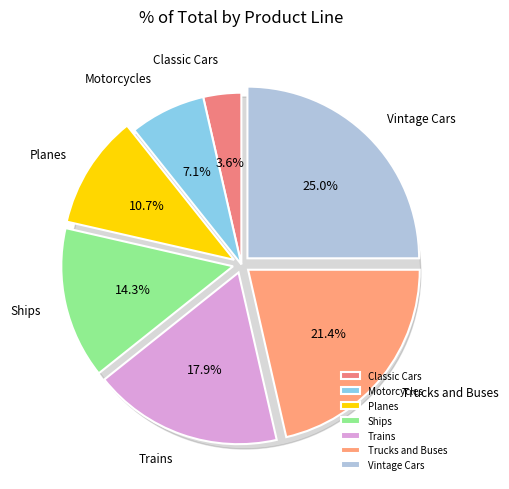

What is the smallest slice in the pie chart?

Classic Cars